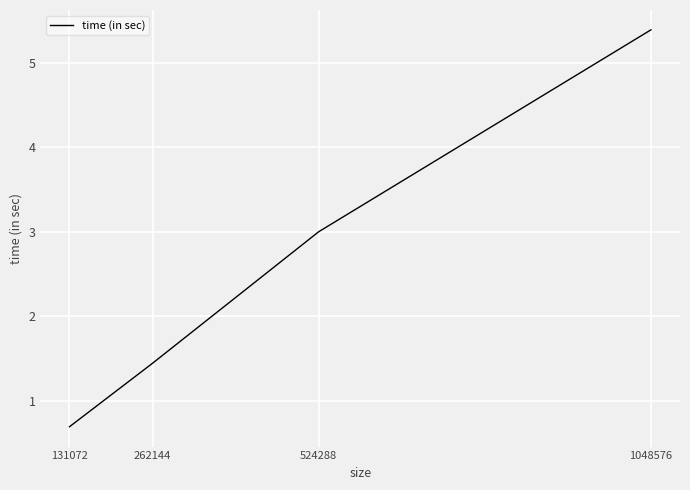

Reading left to right, what are all the values shown in this chart?

131072=0.7	262144=1.4	524288=3.0	1048576=5.4